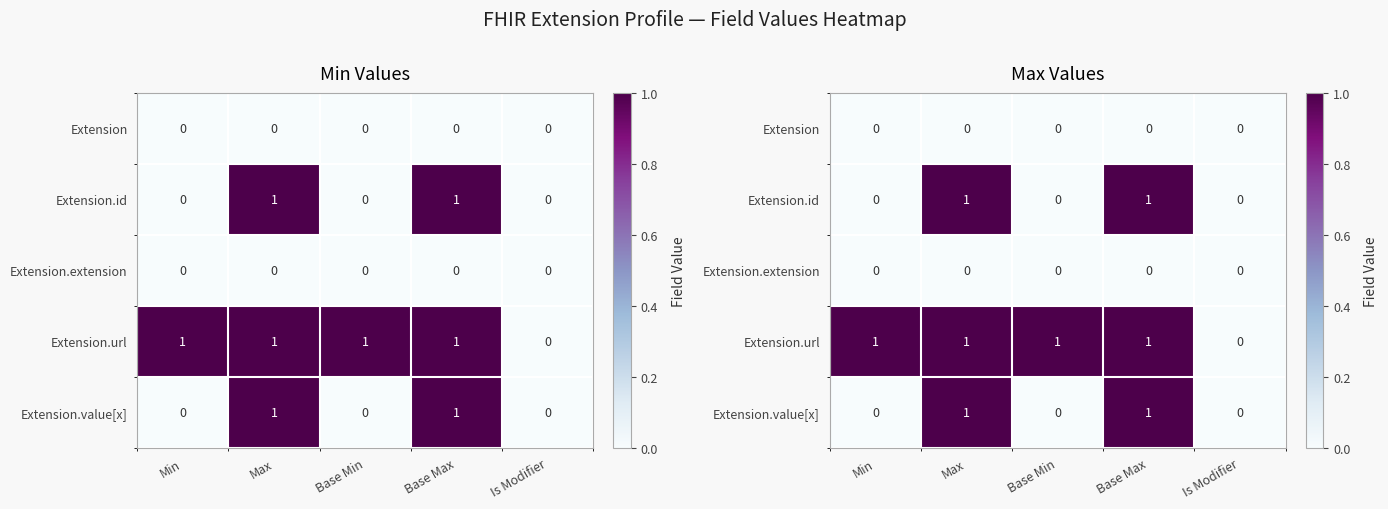

Rank the series at Min from highest to lowest value.

Extension.url, Extension, Extension.id, Extension.extension, Extension.value[x]